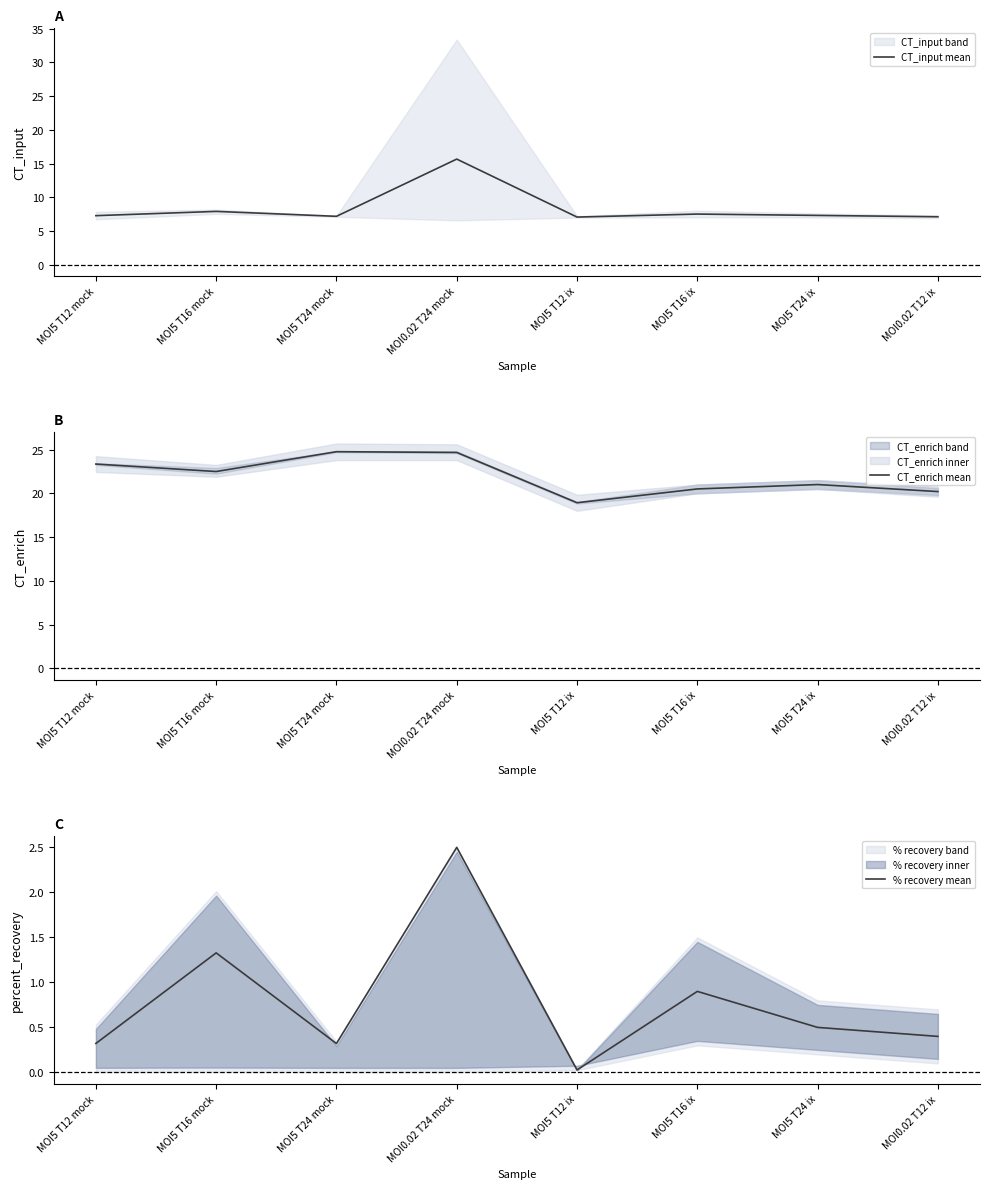

Count the number of categories in the chart.

8